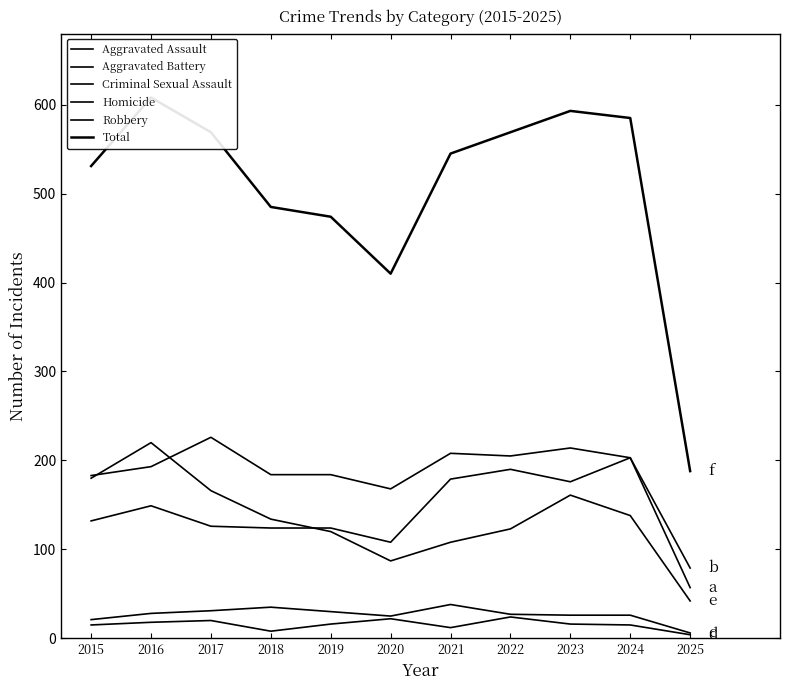

What are all the series names shown in the legend?

Aggravated Assault, Aggravated Battery, Criminal Sexual Assault, Homicide, Robbery, Total